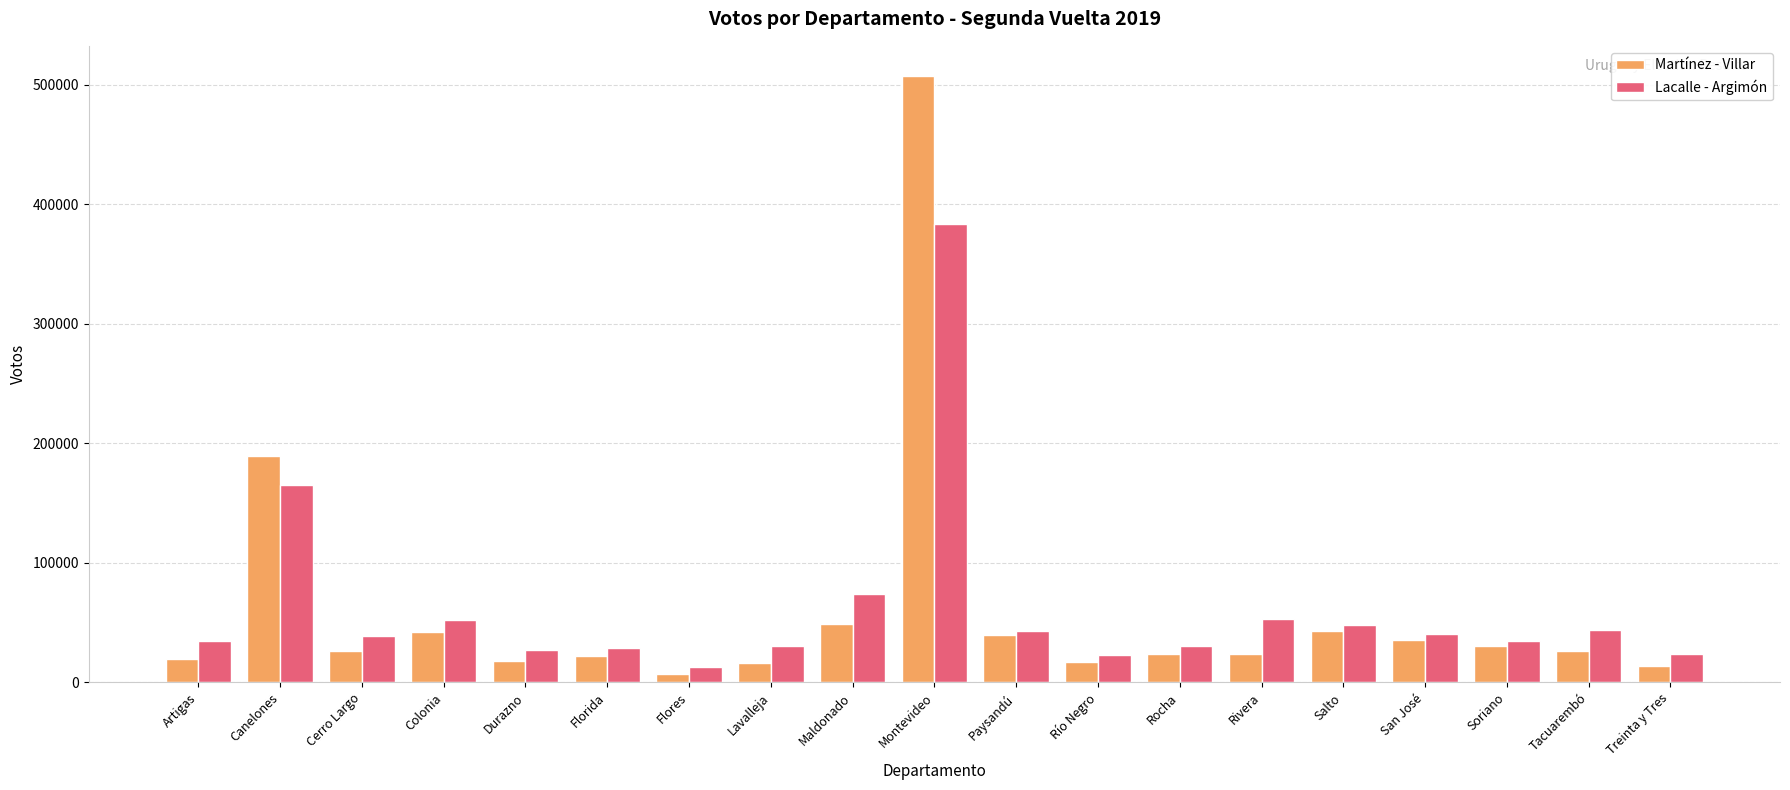

At which category does the chart reach its minimum across all series?

Flores